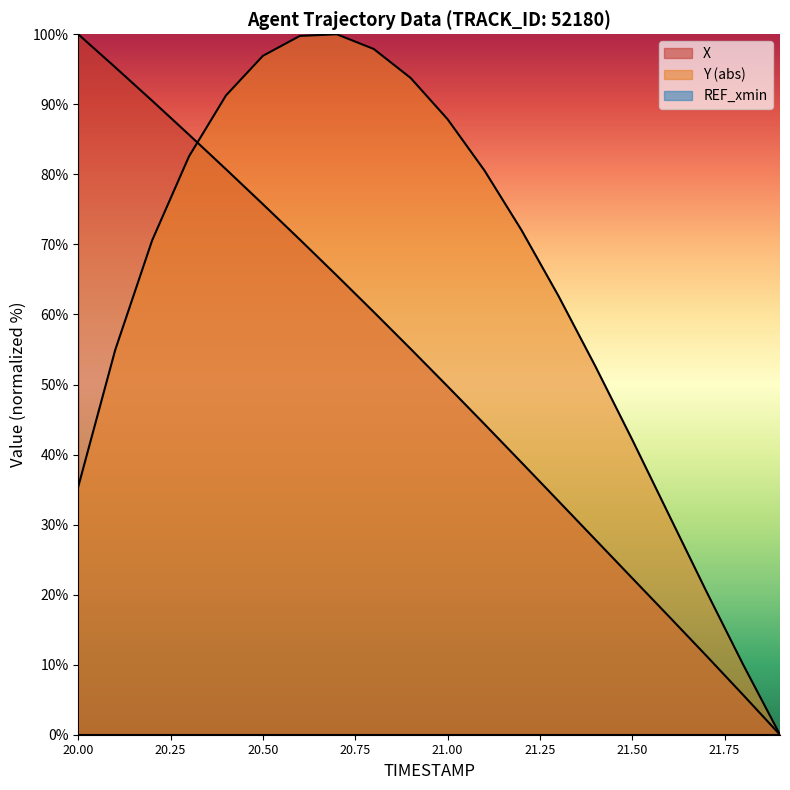

List the series in order of their overall mean, lowest first.

X, Y